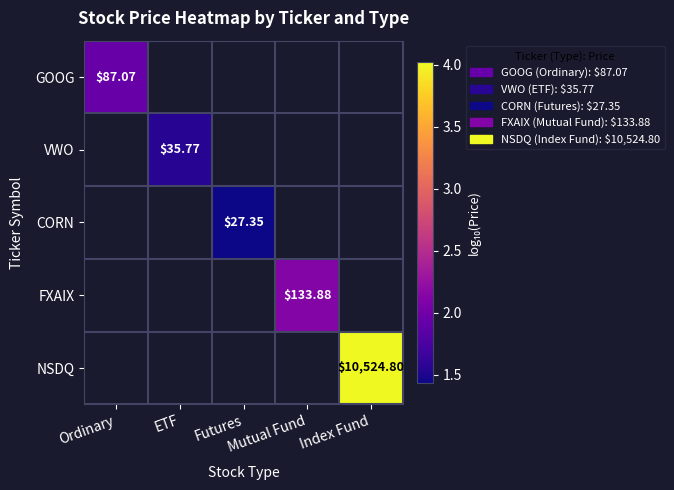

At how many categories does at least one series exceed 2?

2